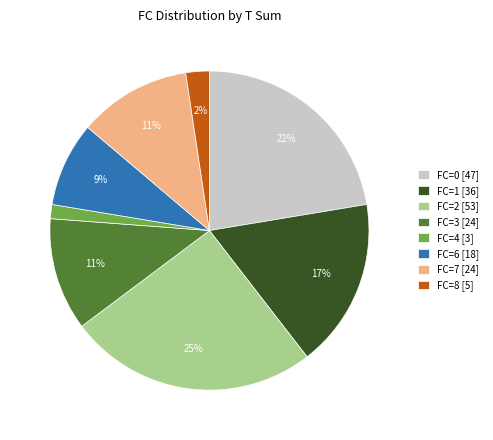

To the nearest percent, what portion does FC=8 [5] represent?

2%